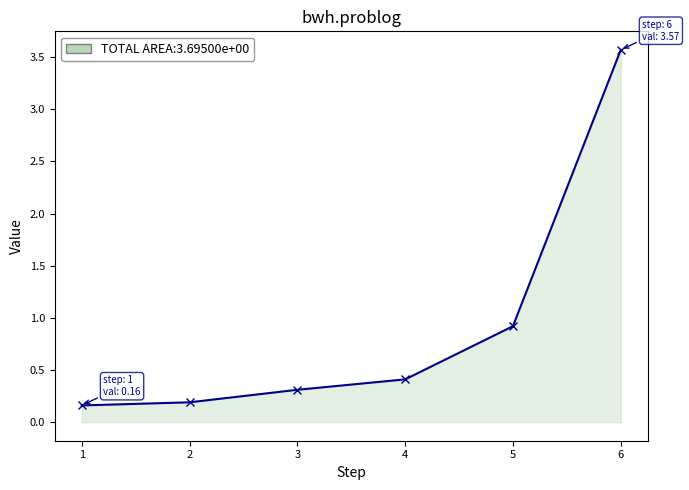

Does the chart display data point markers on the line(s)?

Yes